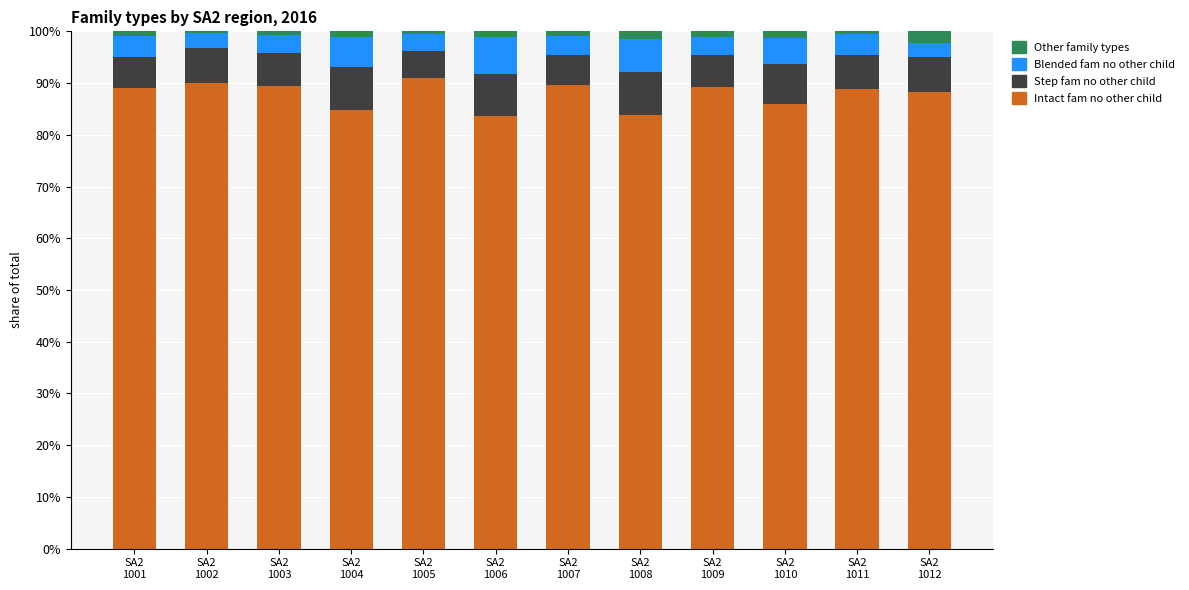

Where does the Intact fam no other child series first go above 88?

SA2
1001